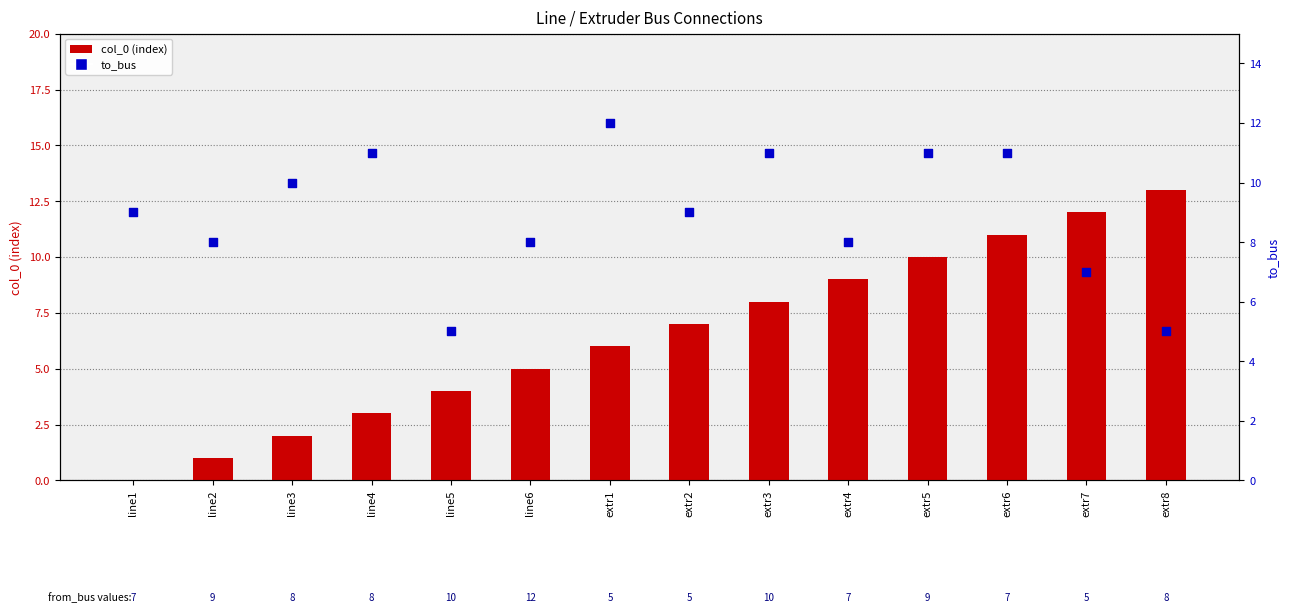

At which category is the sum across all series the highest?

extr6